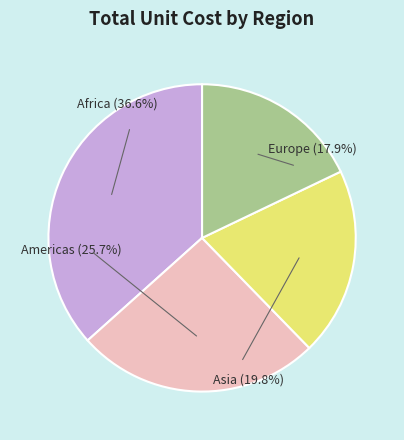

True or false: 4 accounts for 10% of the total.

False